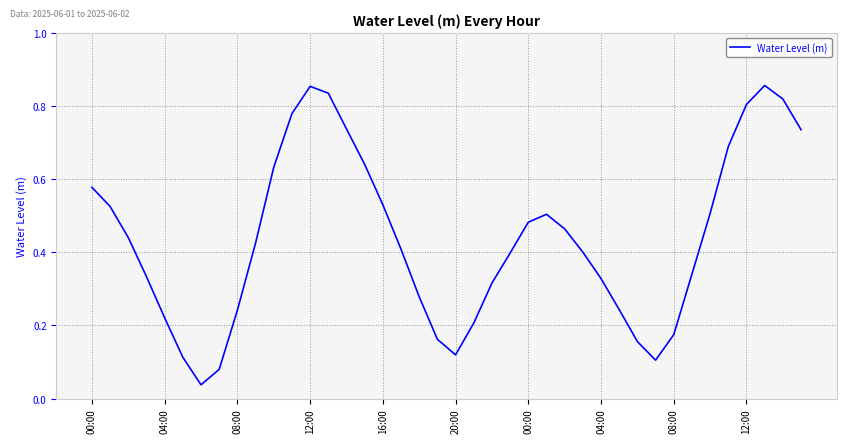

How many lines are shown in the chart?

1